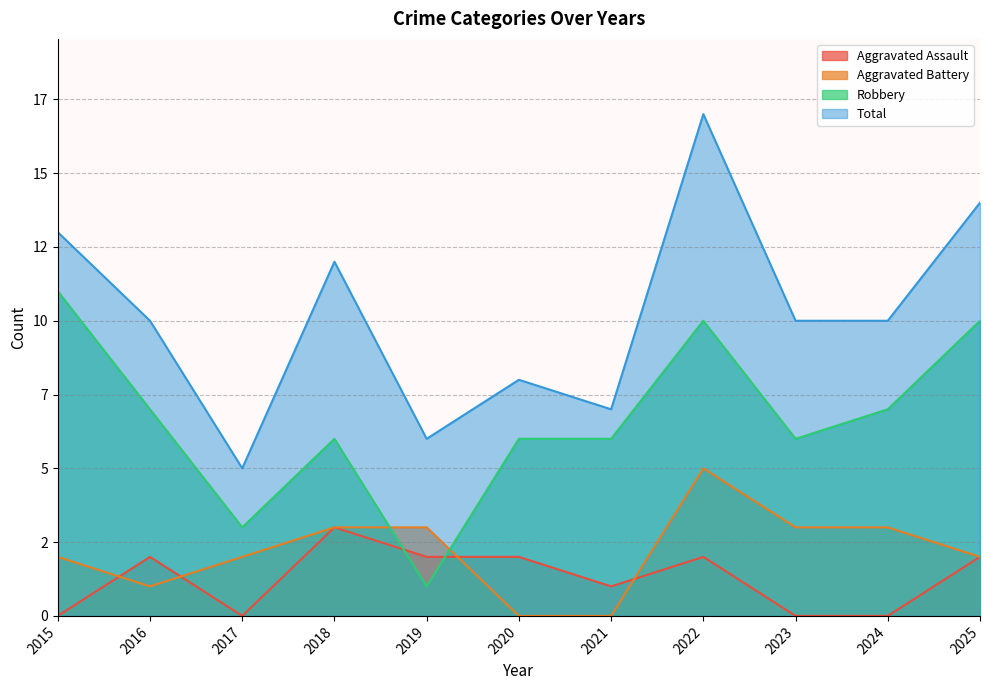

Is the value of Total at 2024 greater than the value of Aggravated Assault at 2018?

Yes